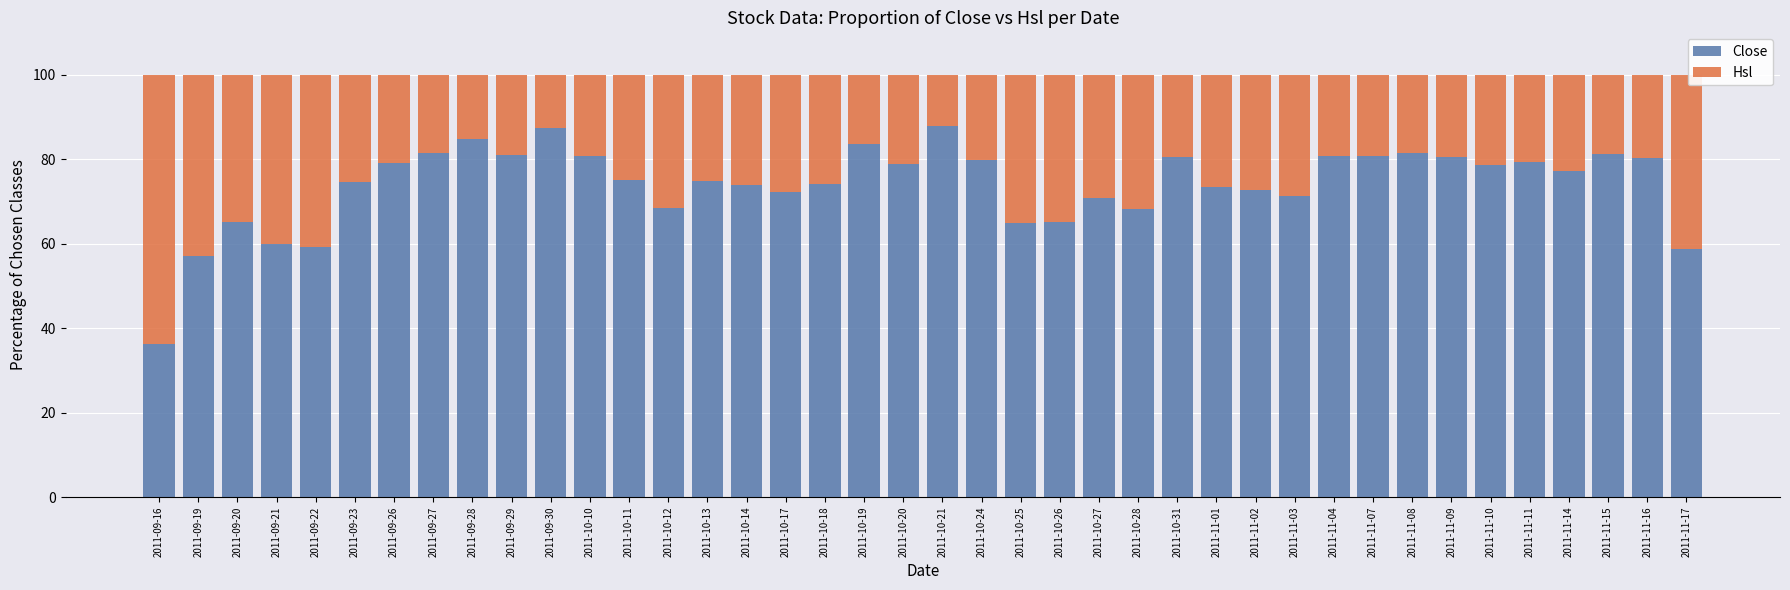

What is the difference between the Close values at 2011-10-11 and 2011-10-20?

3.7